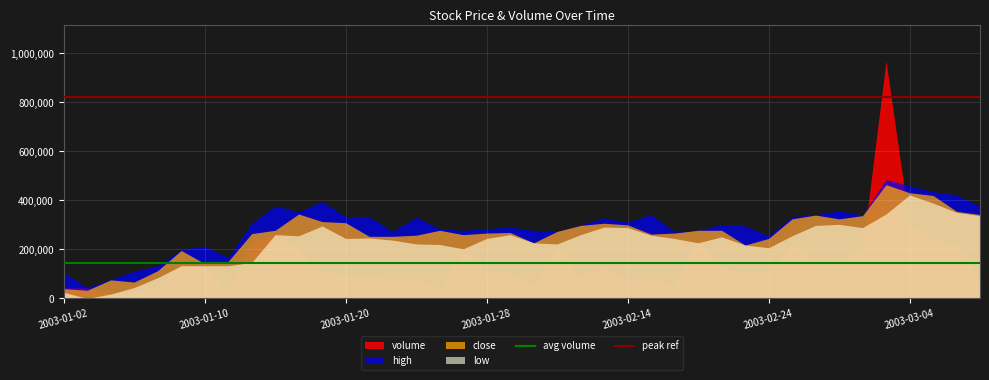

Rank the series by their average value, from highest to lowest.

high, close, low, volume